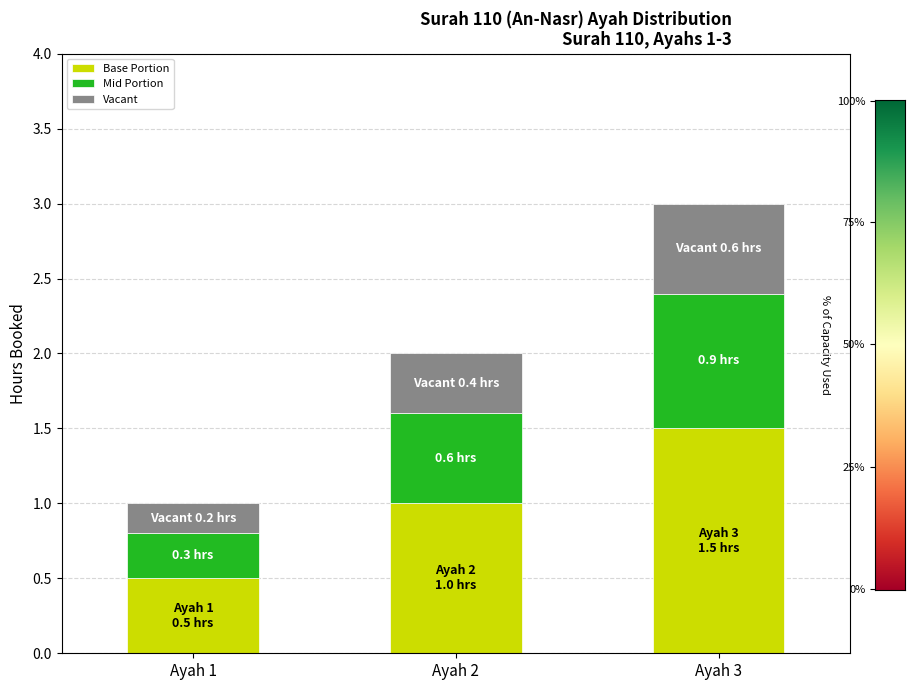

What is the total value across all series at Ayah 2?

2.0